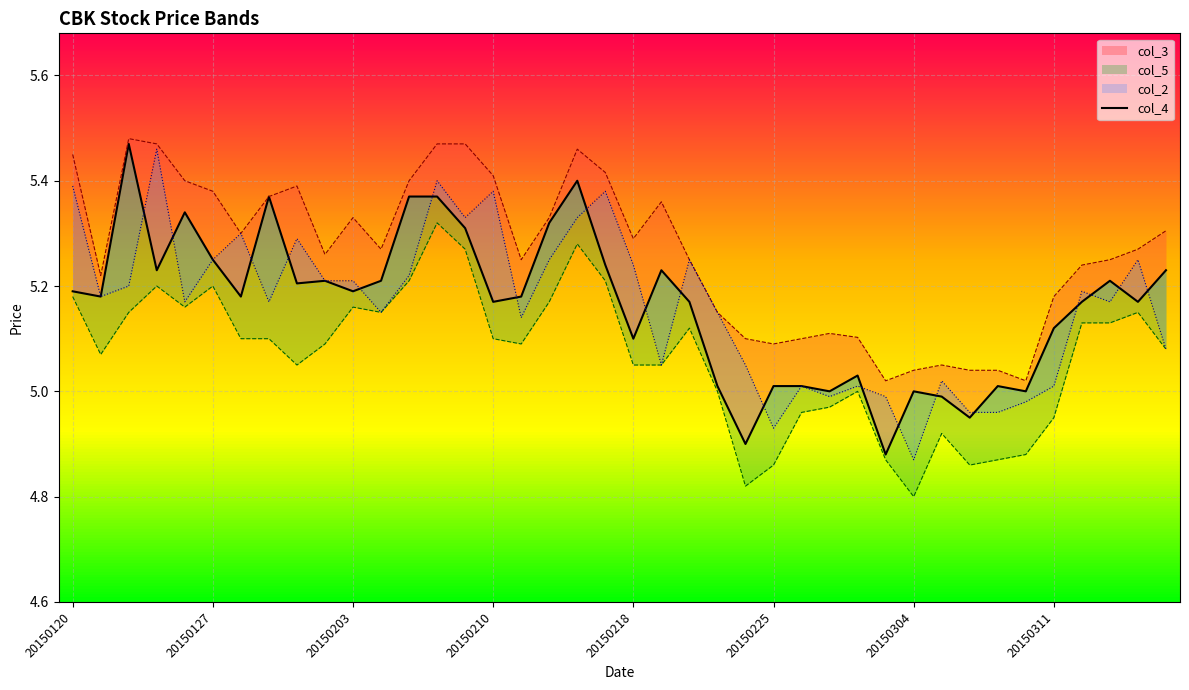

The value at 20150311 is 5.1. True or false?

True